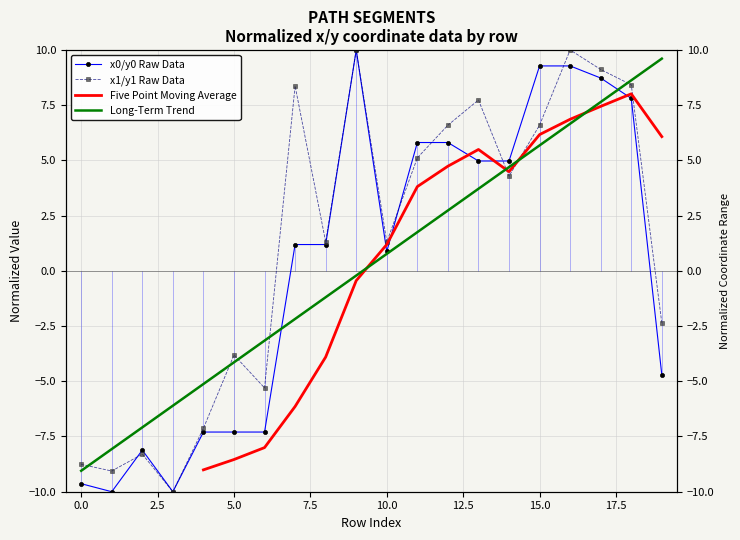

What is the sum of the x1/y1 Raw Data values at 19 and 17?

6.8